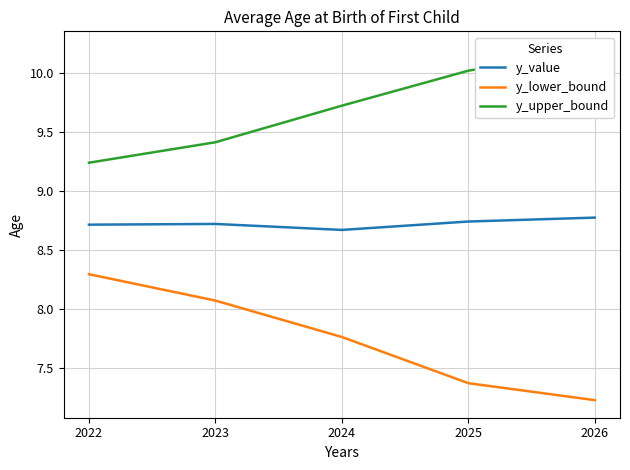

How many lines are shown in the chart?

3